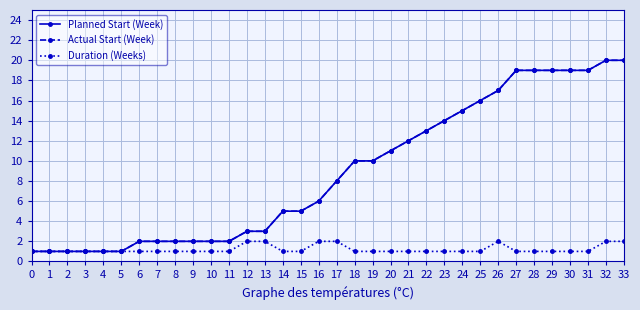

Which series has the largest total across all categories?

Planned Start (Week)